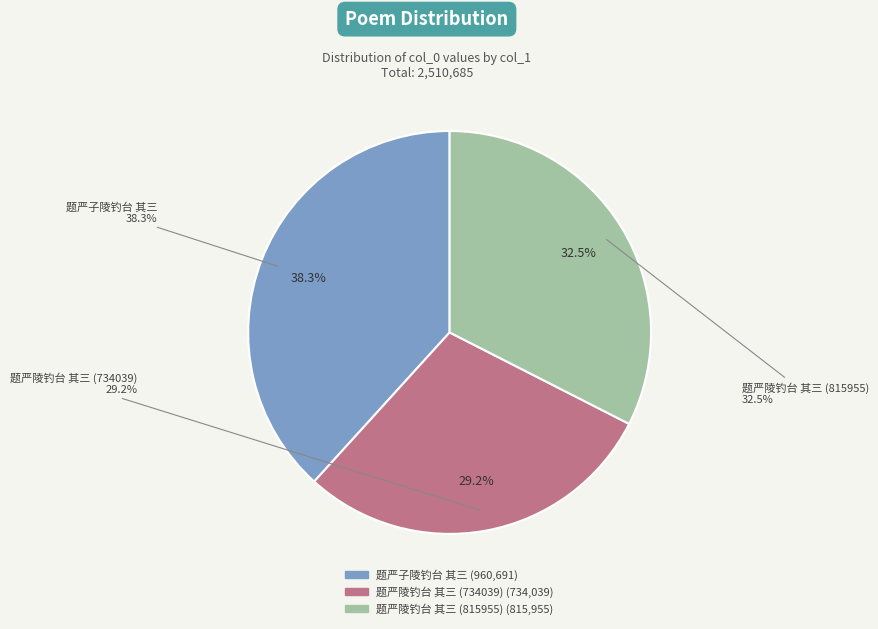

To the nearest percent, what is the difference between the largest and smallest slice percentages?

9%